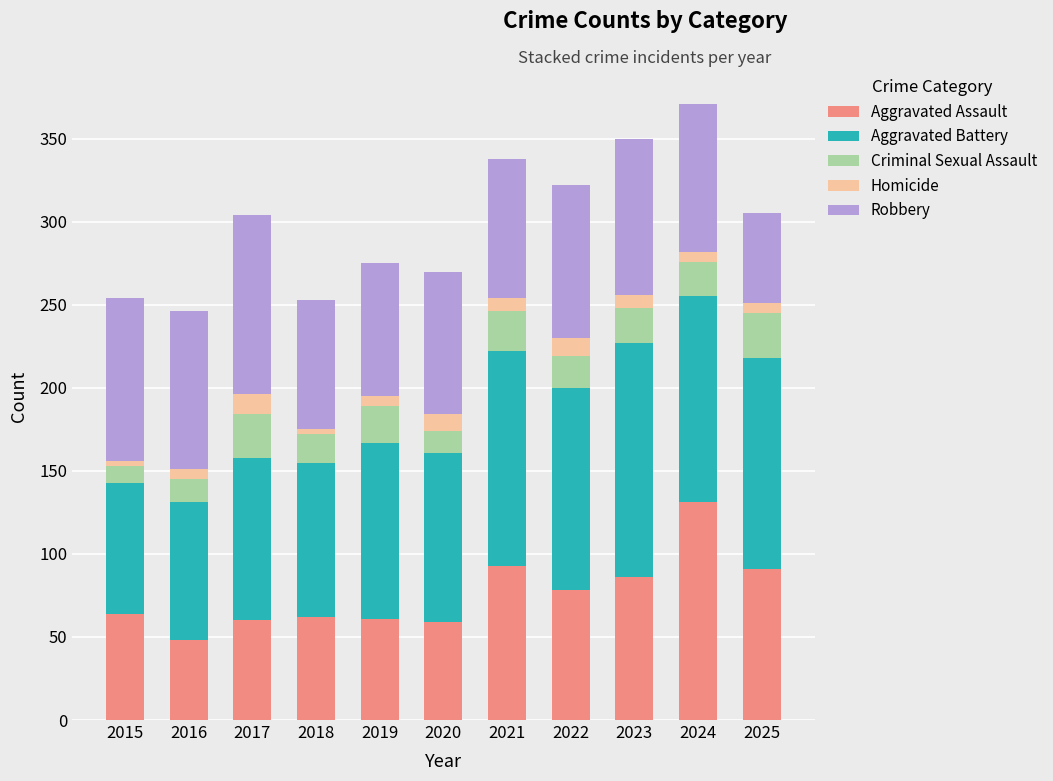

What are all the series names shown in the legend?

Aggravated Assault, Aggravated Battery, Criminal Sexual Assault, Homicide, Robbery